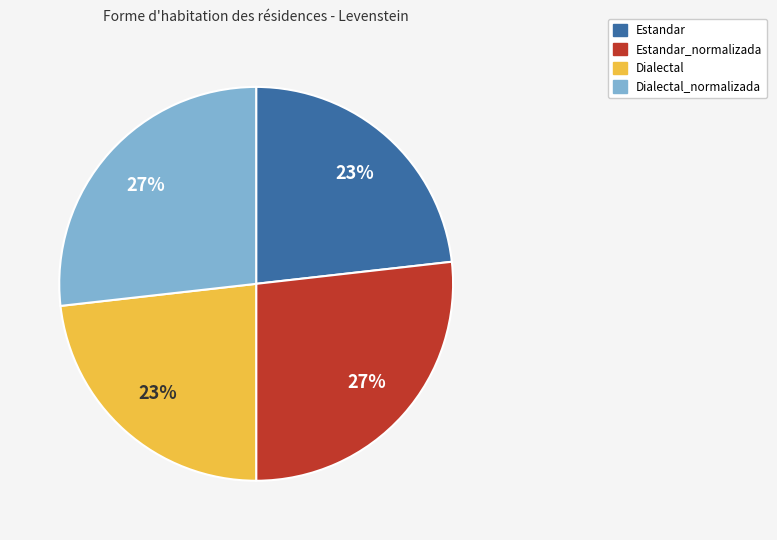

Do Dialectal_normalizada and Estandar_normalizada together represent more than half of the pie?

Yes